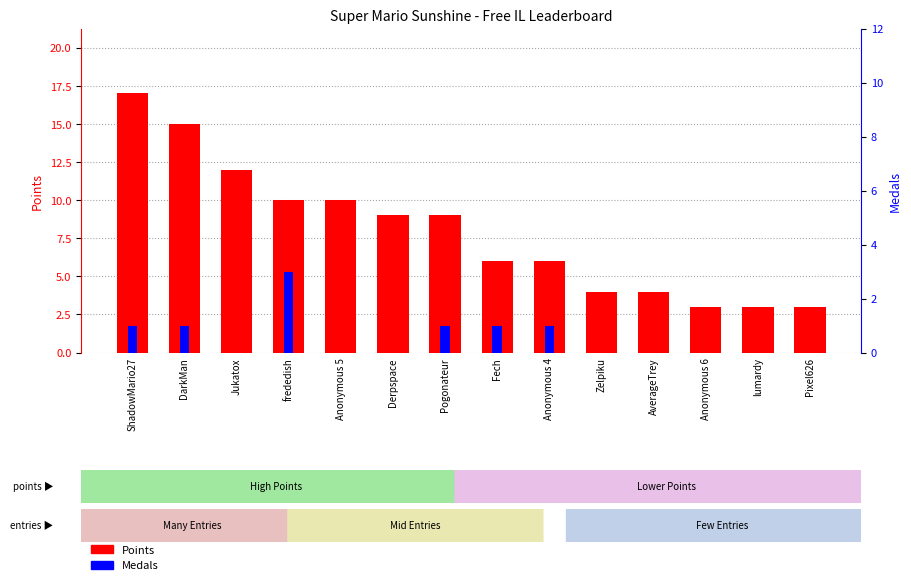

What position from the right is Anonymous 5?

10